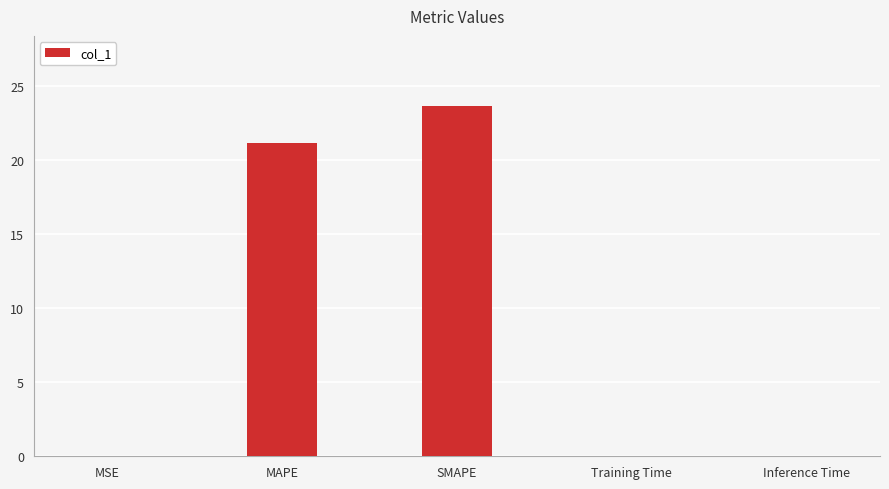

The value at SMAPE is 38.2. True or false?

False